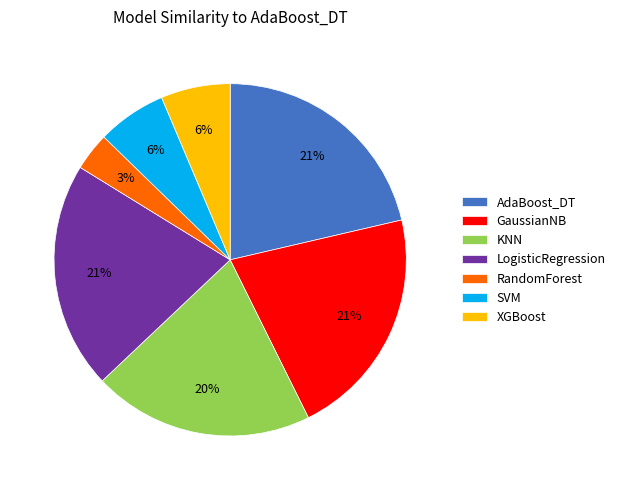

Which slice is the smallest?

RandomForest